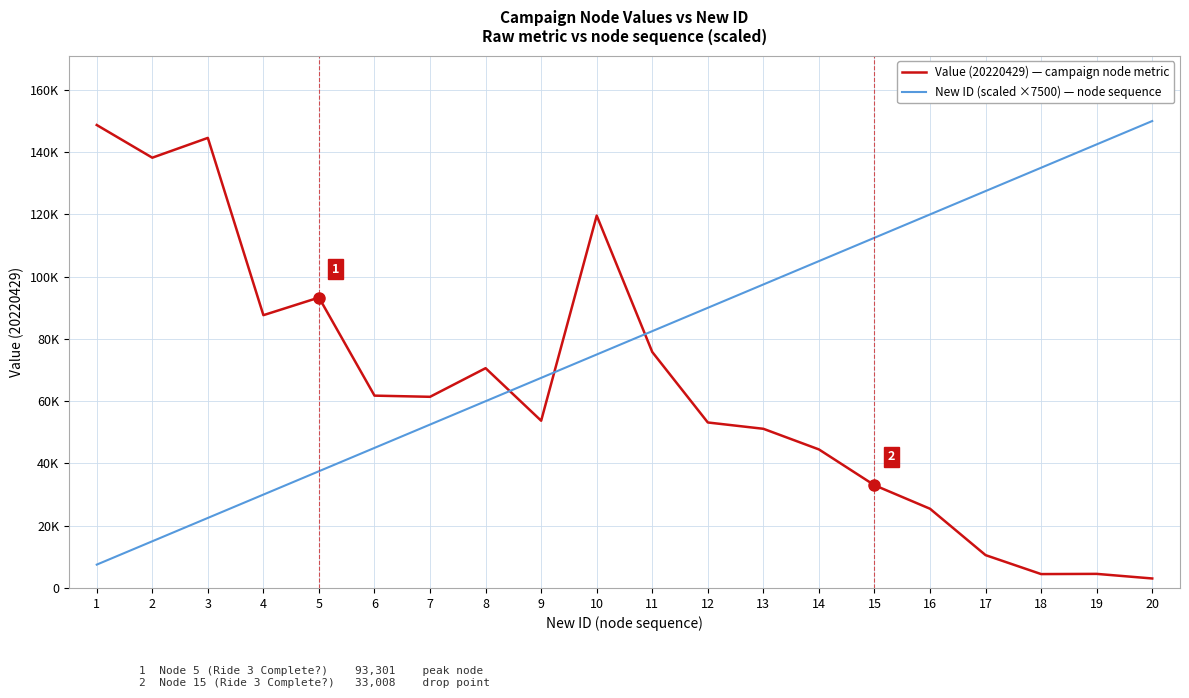

What are all the series names shown in the legend?

Value (20220429) — campaign node metric, New ID (scaled ×7500) — node sequence